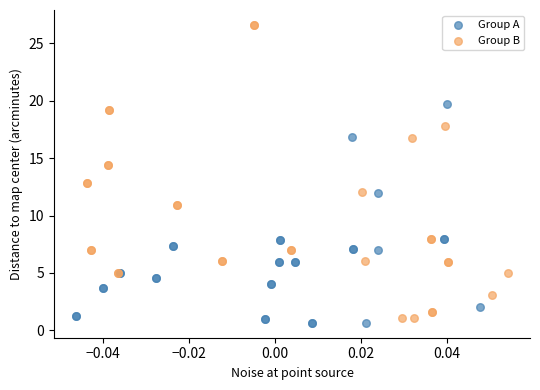

Which series contains the lowest Y value?

Group A